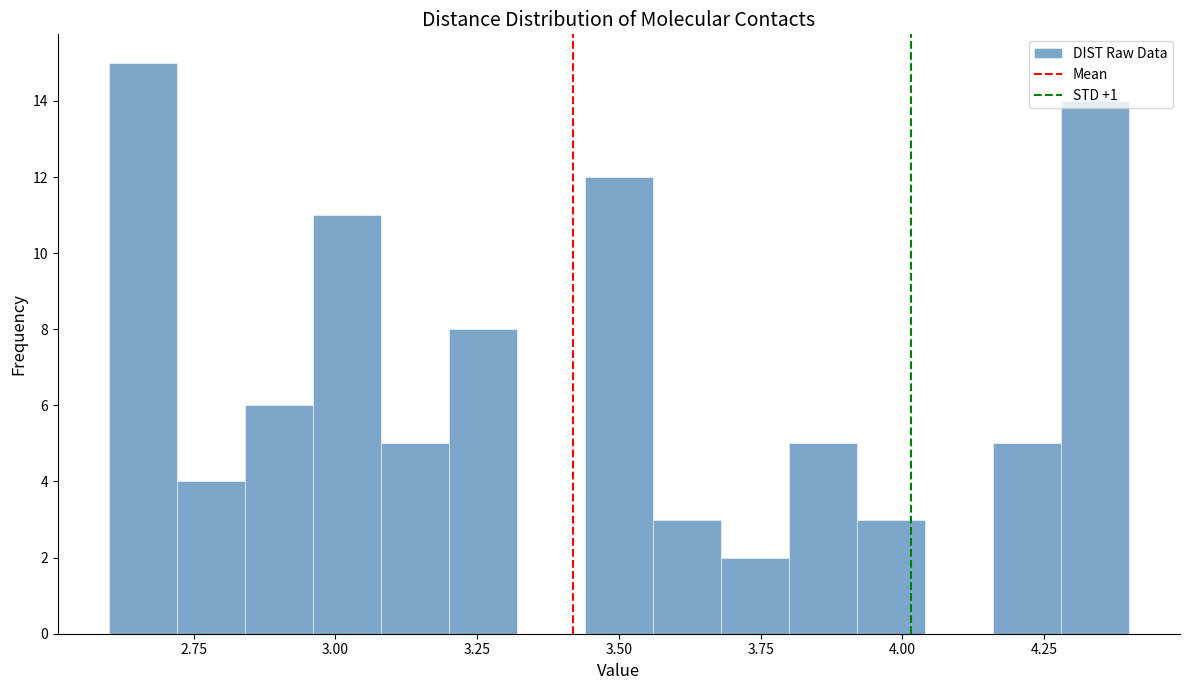

Read against the x-axis, roughly where is the centre of the tallest bar?

2.65